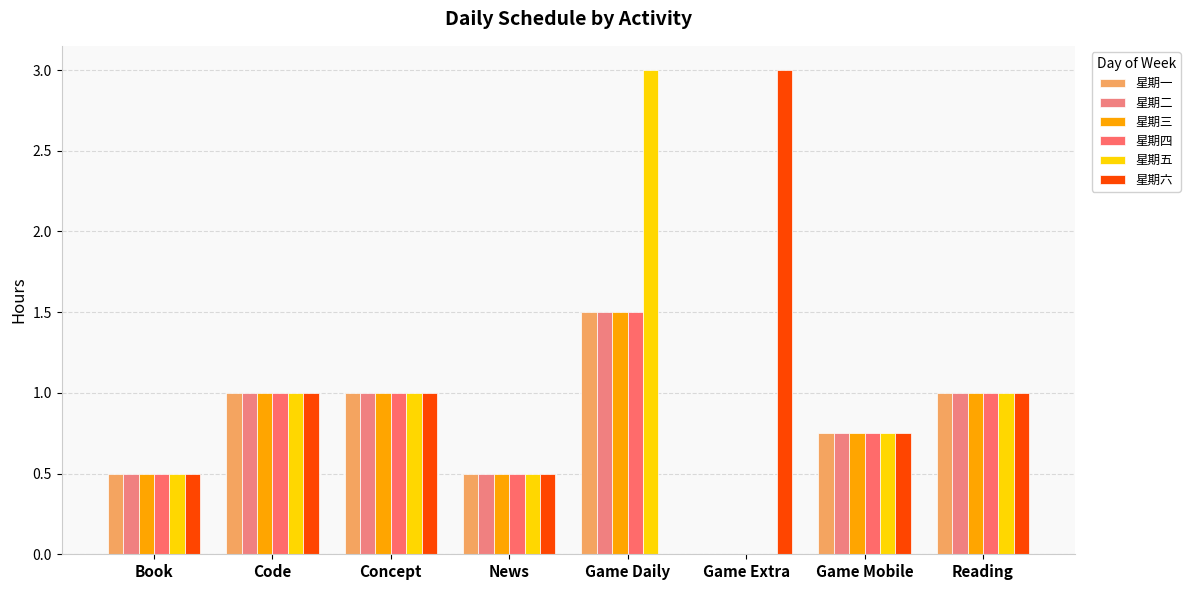

Read the 星期一 value at Game Mobile.

0.8